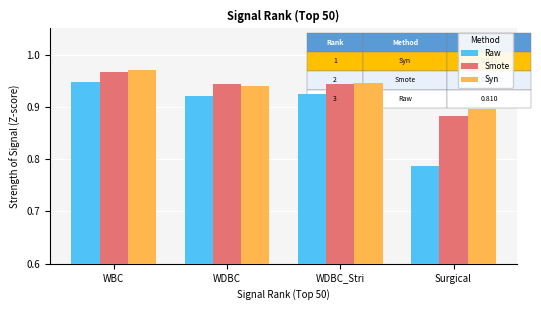

Which series changed the most between WBC and WDBC?

Syn